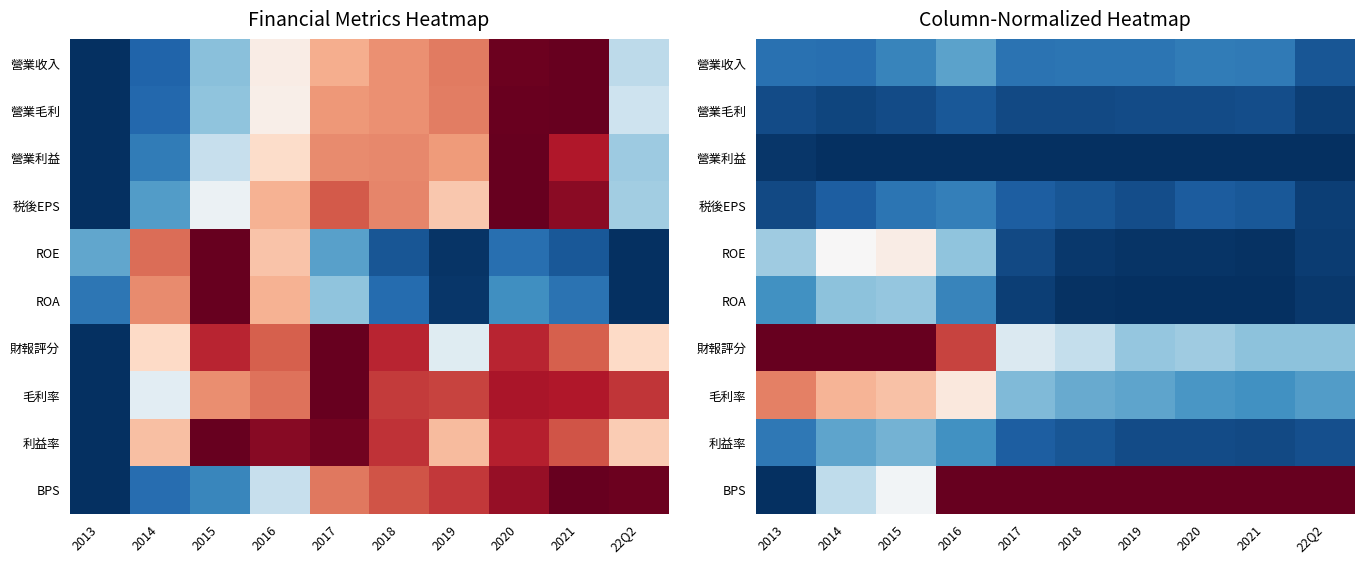

Count the 利益率 values in the range 0 to 1.

10